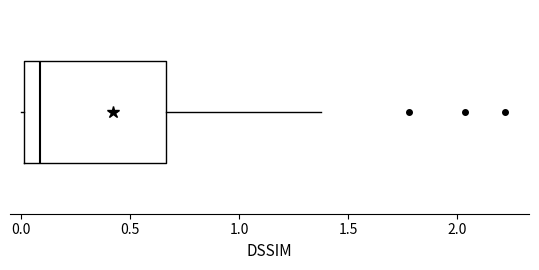

Where is the right edge of the box on the x-axis? The values are not printed on the chart, so give them approximately, as read against the axis.

0.65